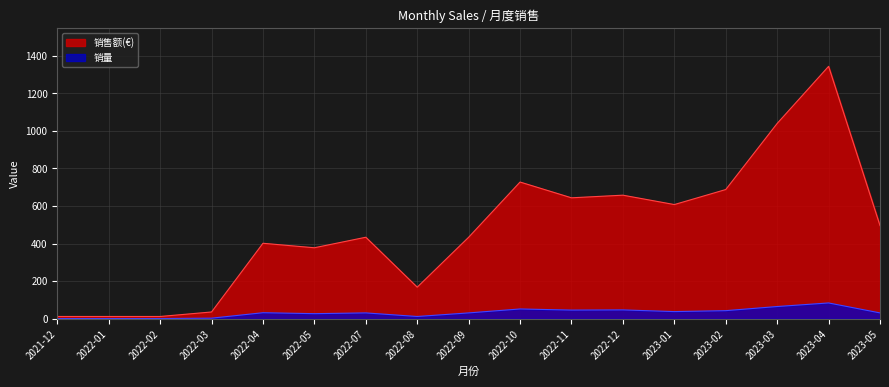

At 2022-03, list the series in order from smallest to largest.

销量, 销售额(€)